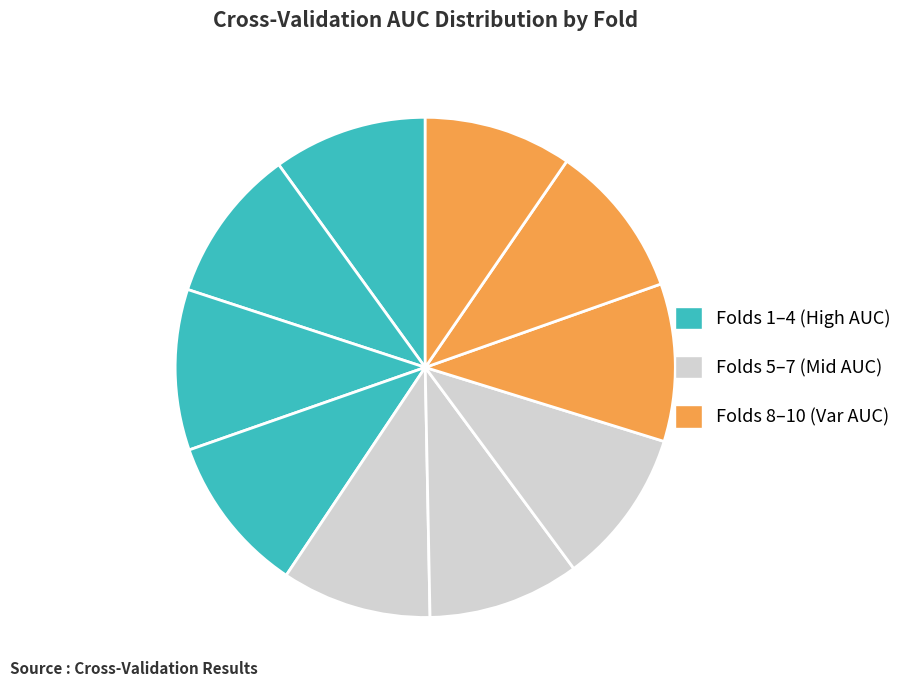

How many slices are in this pie chart?

10